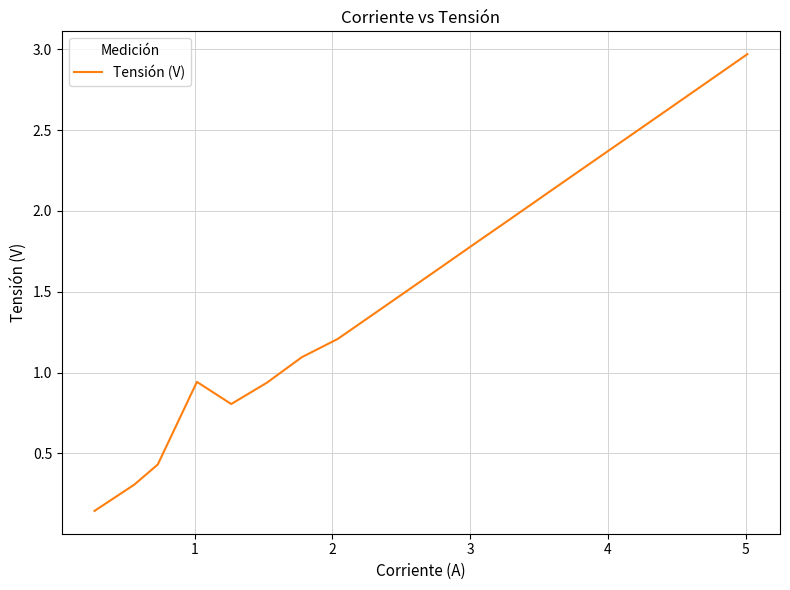

What is the maximum value shown in the chart?

3.0